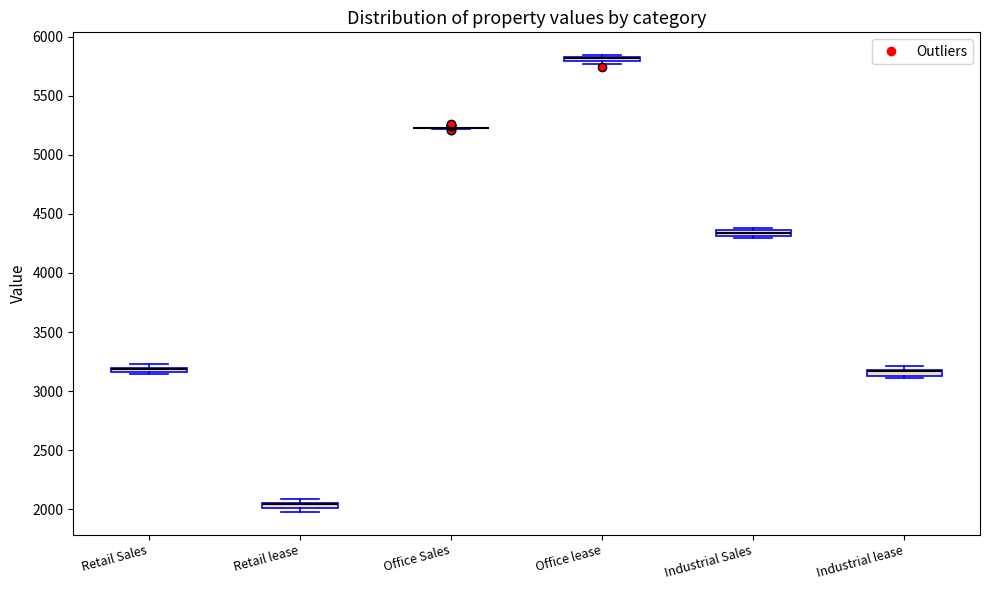

Where is the lower edge of the box for Industrial lease on the y-axis? The values are not printed on the chart, so give them approximately, as read against the axis.

3150